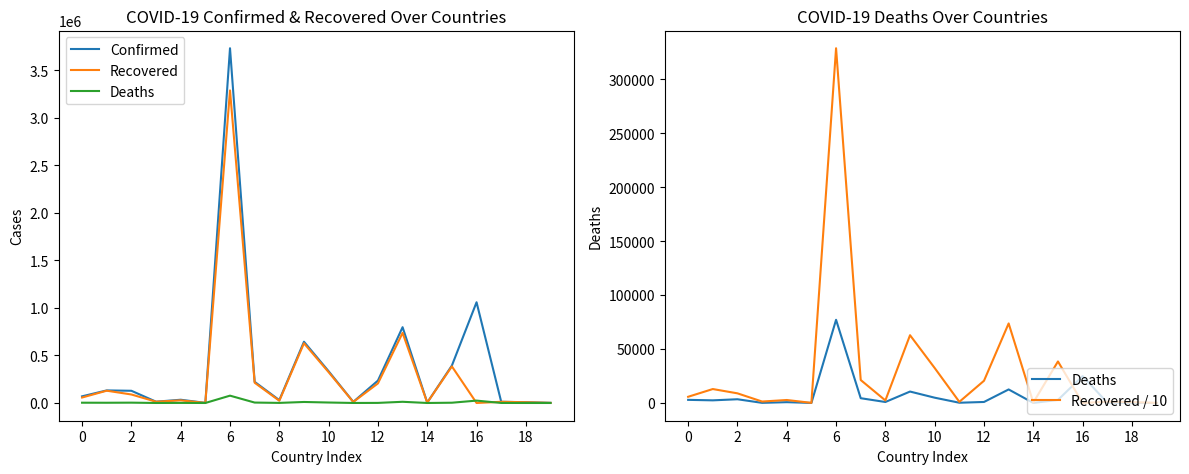

What is the total value across all series at 4?

65347